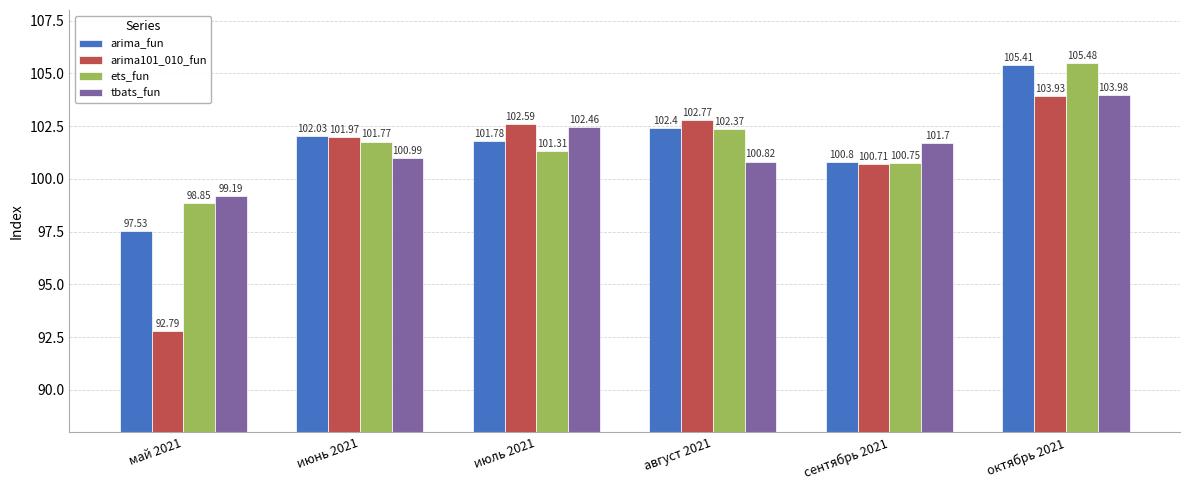

What is the label of the 4th bar from the right?

июль 2021